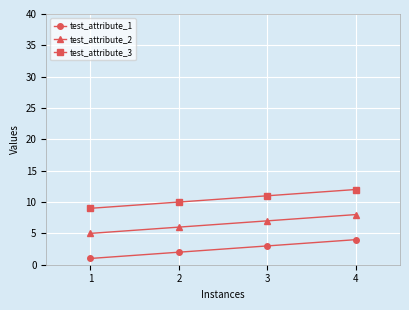

The value of test_attribute_2 at 2 is 6. True or false?

True